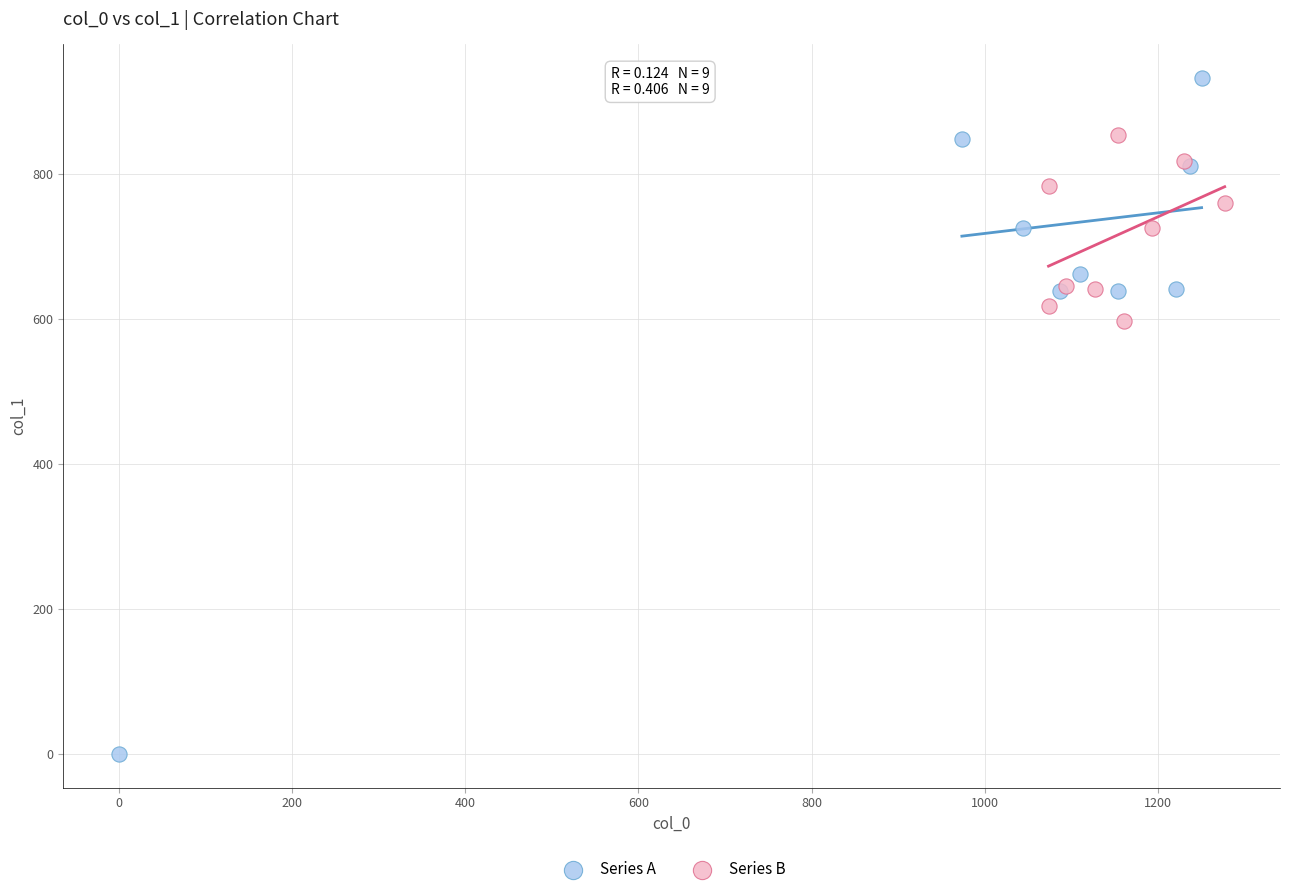

Which series contains the lowest Y value?

Series A